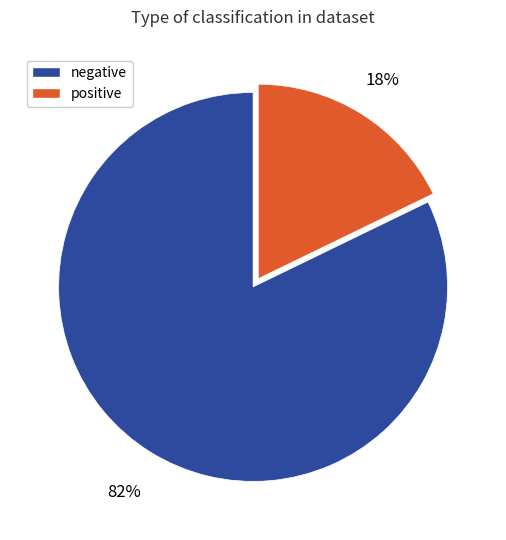

To the nearest percent, what portion does positive represent?

18%